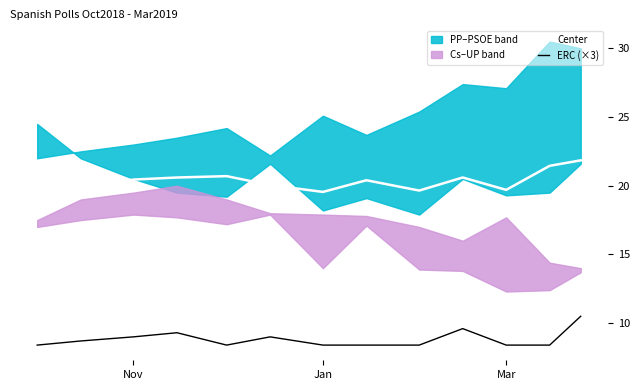

Is it true that Center equals 13.7 at Mar?

False